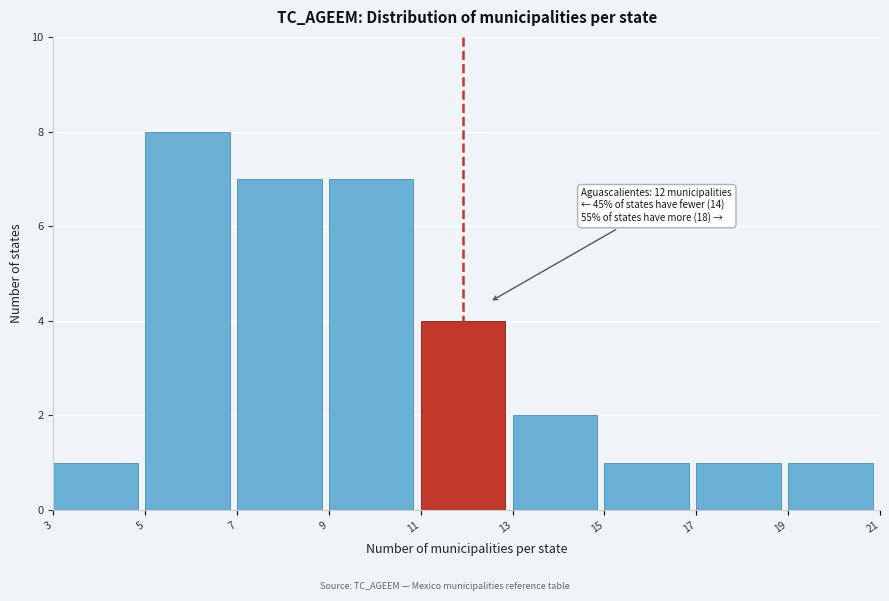

Which range on the x-axis has the tallest bar?

5 to 7